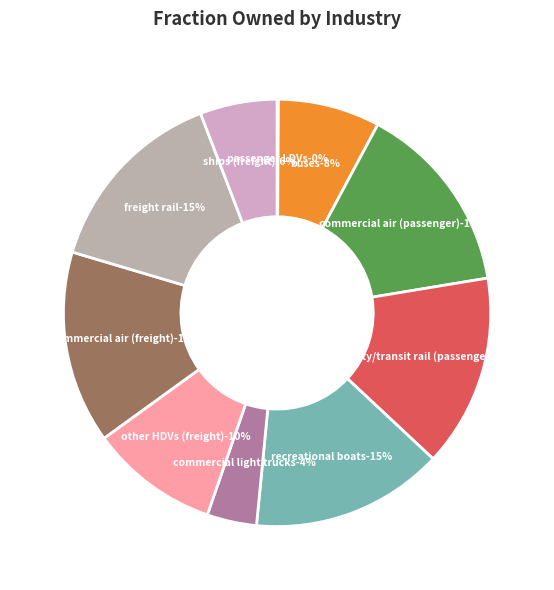

To the nearest percent, what is the difference between the largest and smallest slice percentages?

15%